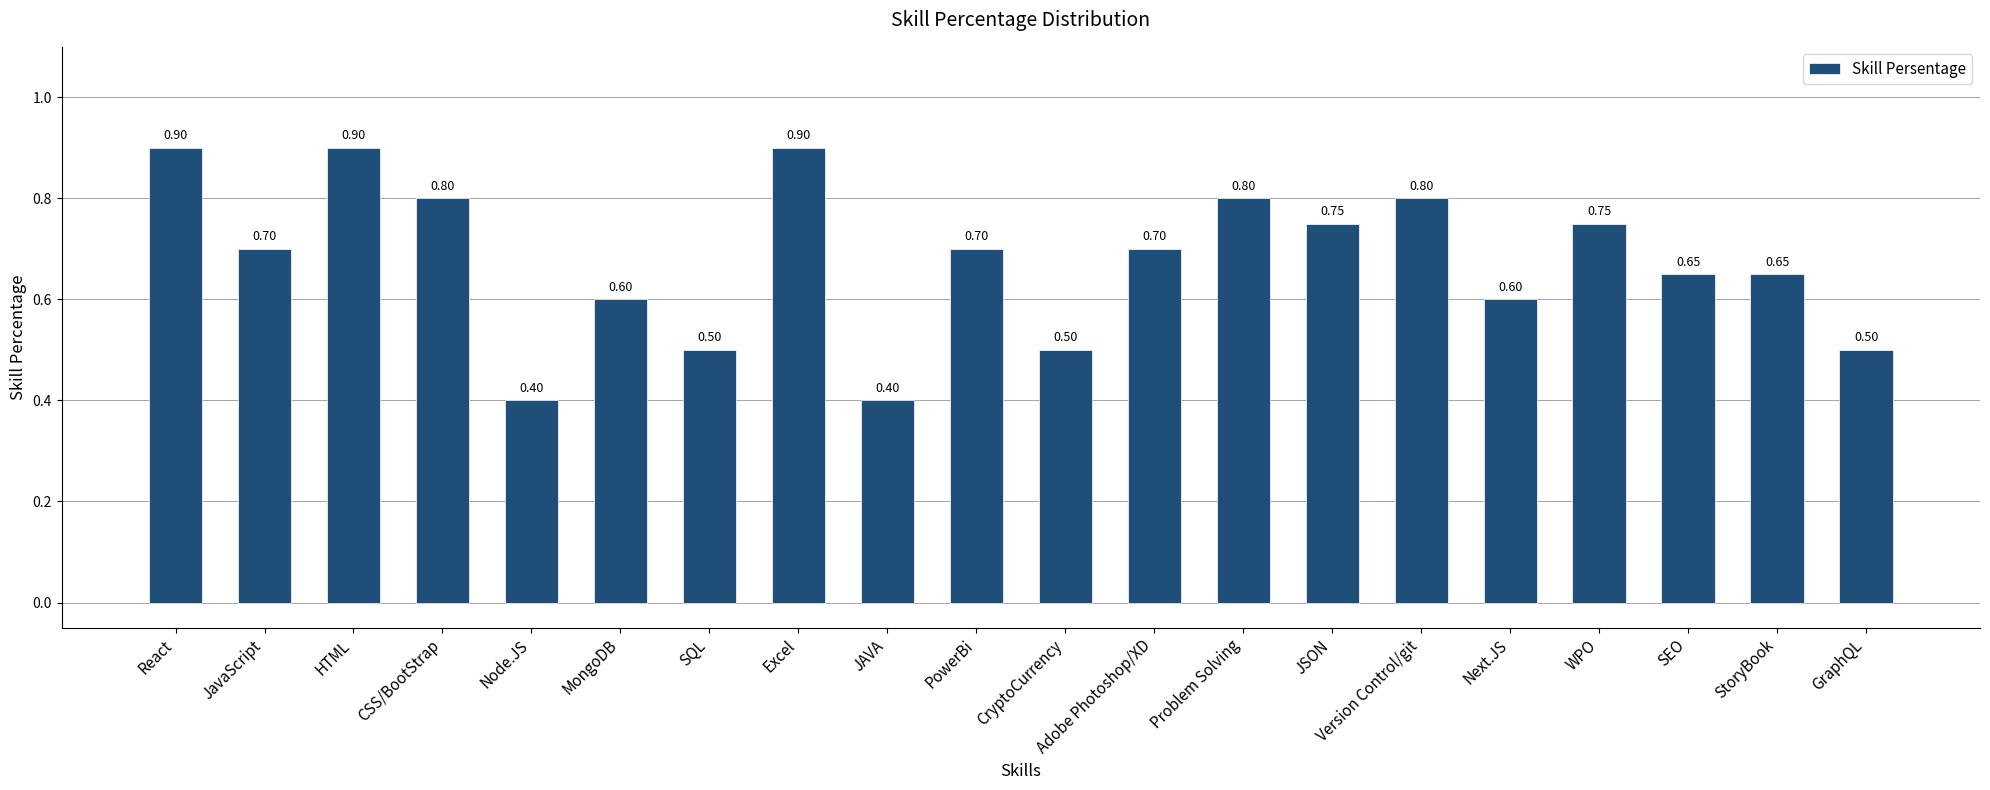

What is the sum of the values at StoryBook and WPO?

1.4